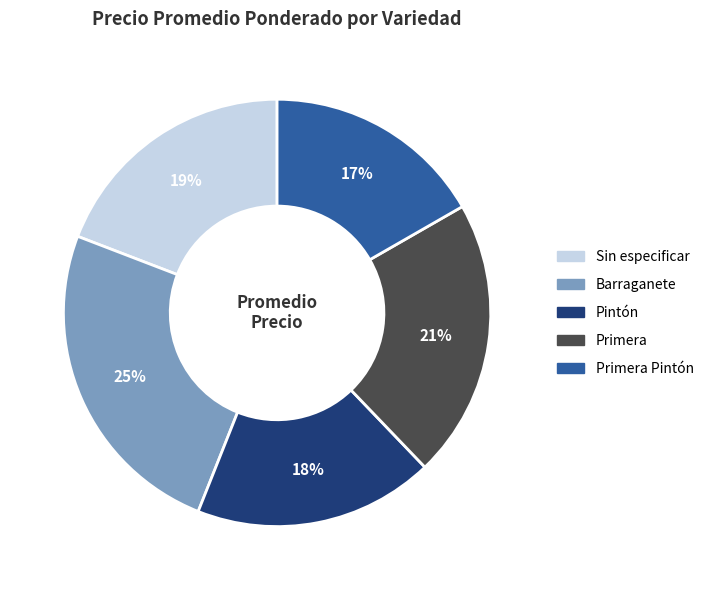

To the nearest percent, what is the difference between the largest and smallest slice percentages?

8%